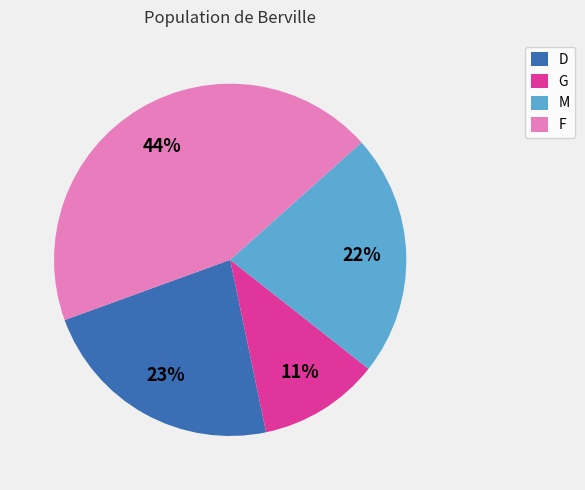

The M slice represents 31% of the pie. True or false?

False